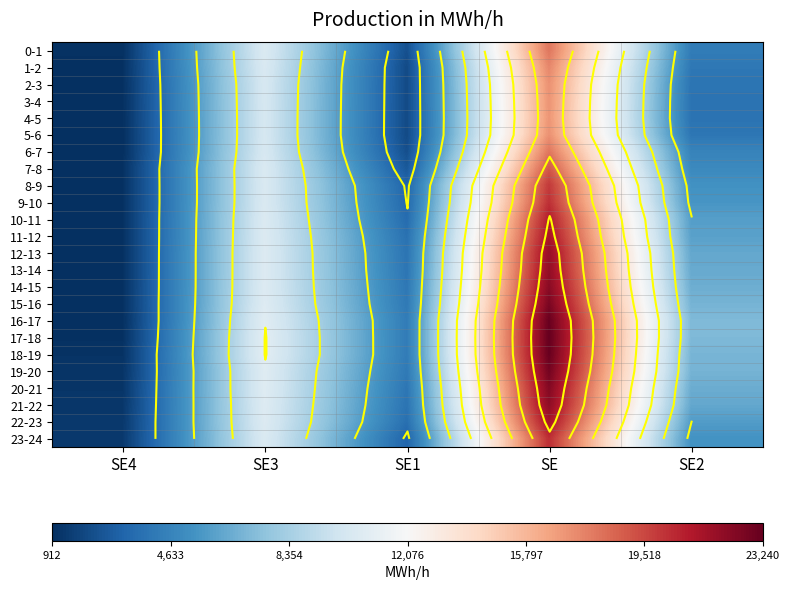

Which category has the lowest value across all series?

SE4